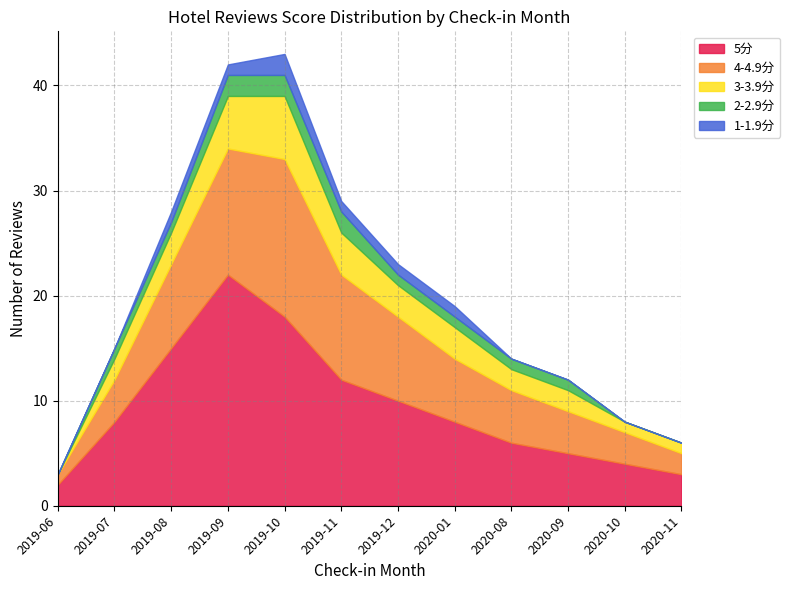

Reading left to right, list all the values displayed in this chart.

5分: 2	8	15	22	18	12	10	8	6	5	4	3
4-4.9分: 1	4	8	12	15	10	8	6	5	4	3	2
3-3.9分: 0	2	3	5	6	4	3	3	2	2	1	1
2-2.9分: 0	1	1	2	2	2	1	1	1	1	0	0
1-1.9分: 0	0	1	1	2	1	1	1	0	0	0	0